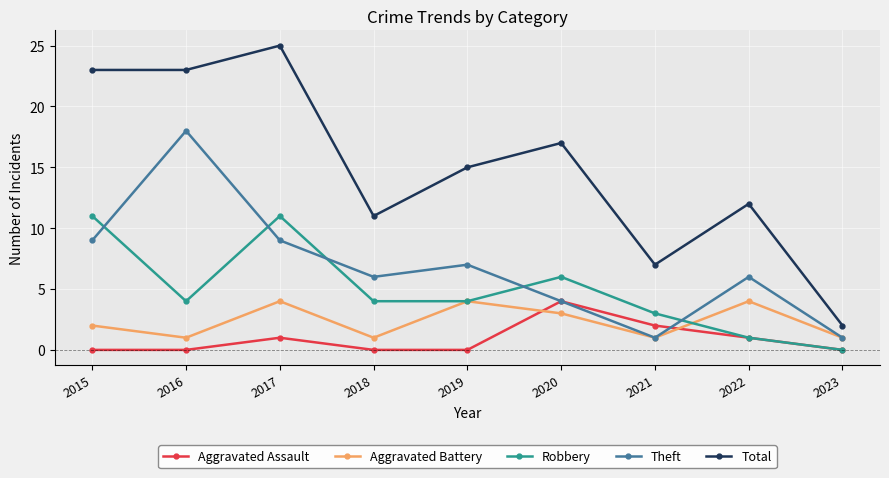

True or false: Robbery has a value of -4 at 2023.

False